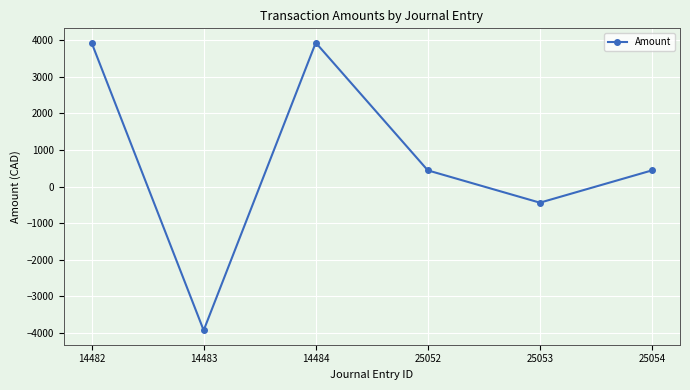

What is the greatest value displayed?

3937.0